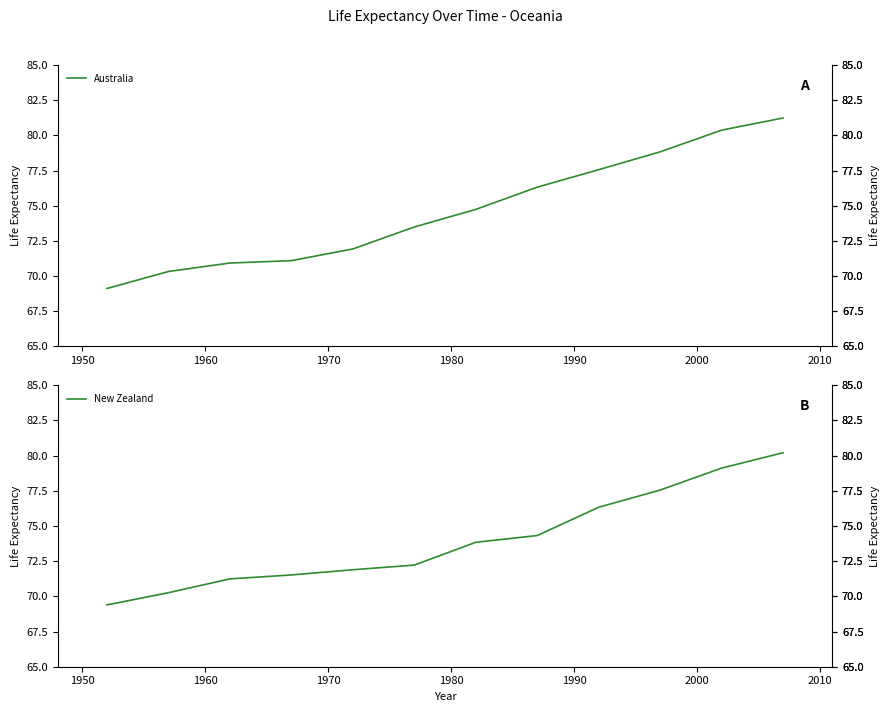

What is the greatest value displayed?

81.2